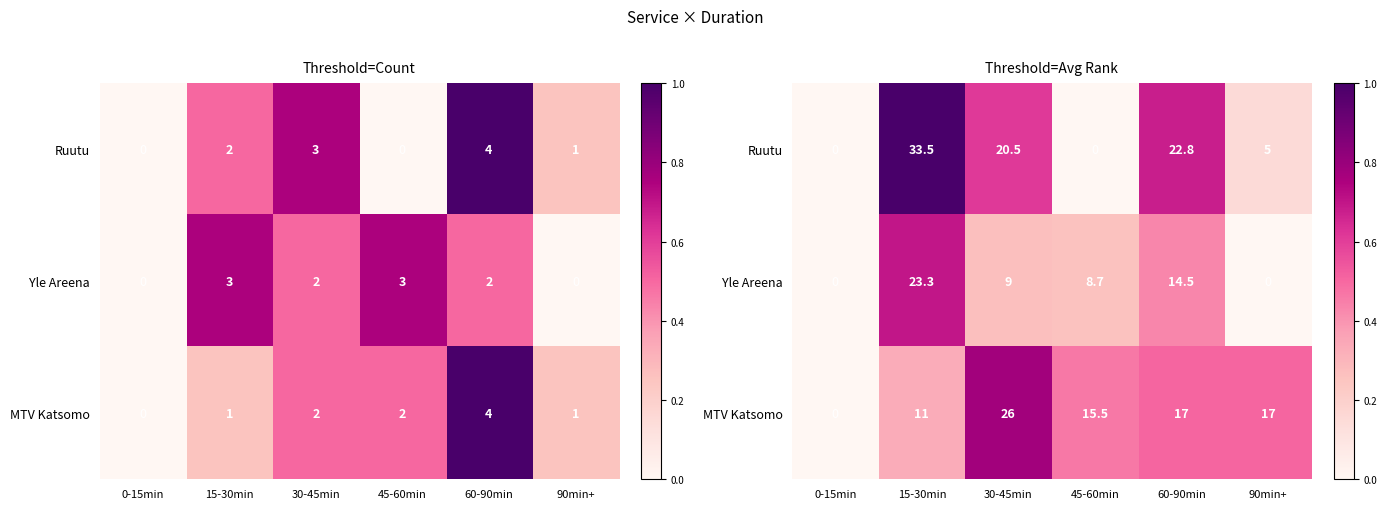

Rank the series by their maximum value, from highest to lowest.

Ruutu, MTV Katsomo, Yle Areena